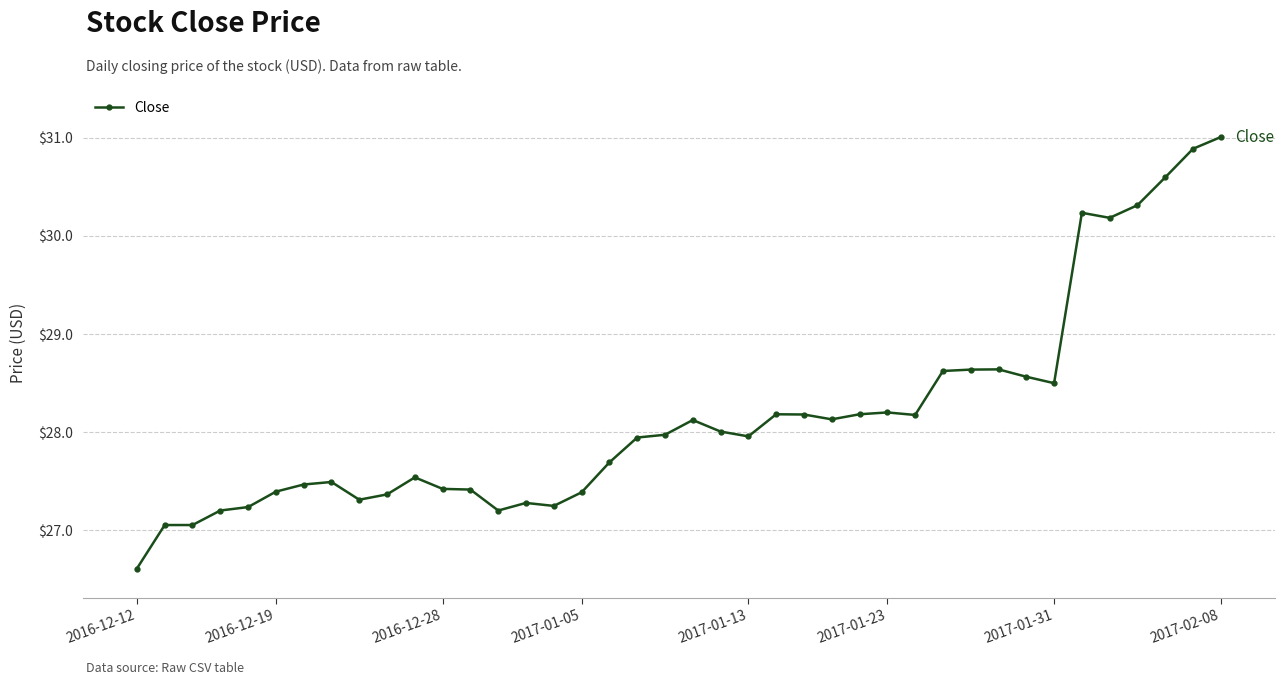

What is the value of the 24th point from the left?

28.2